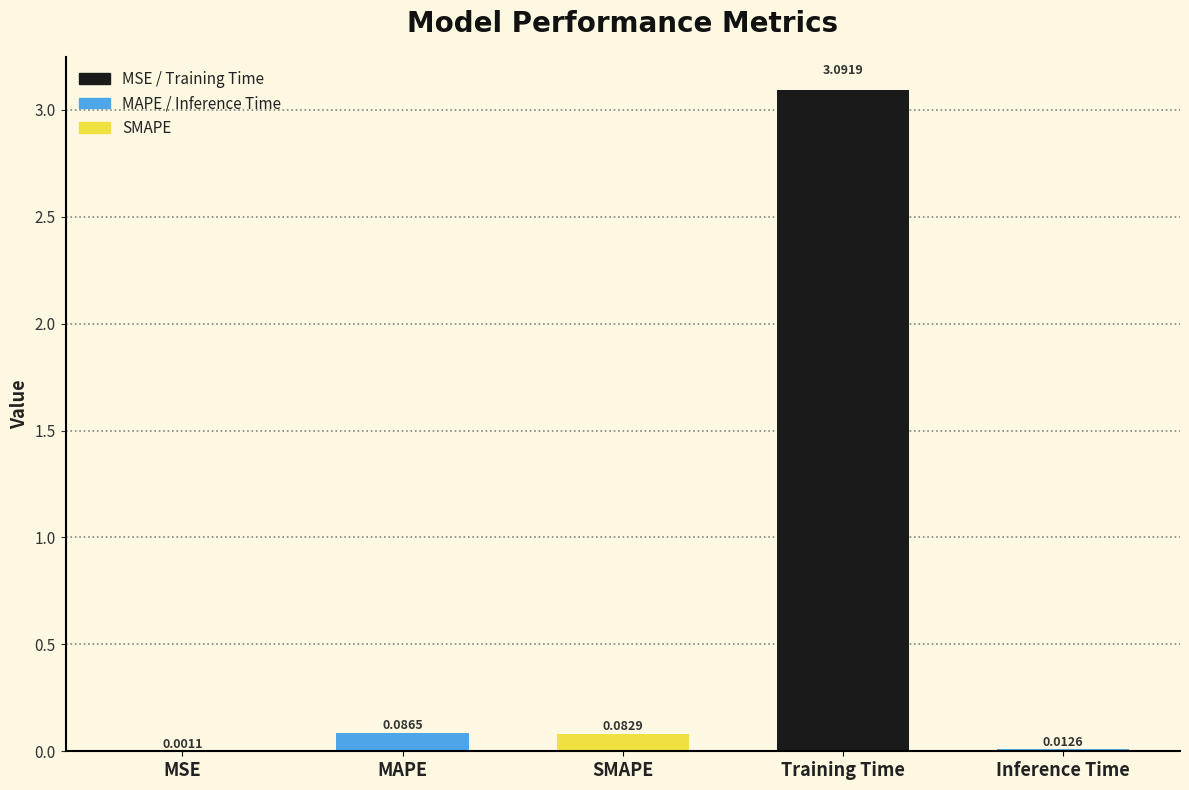

Which has a higher value, Training Time or SMAPE?

Training Time